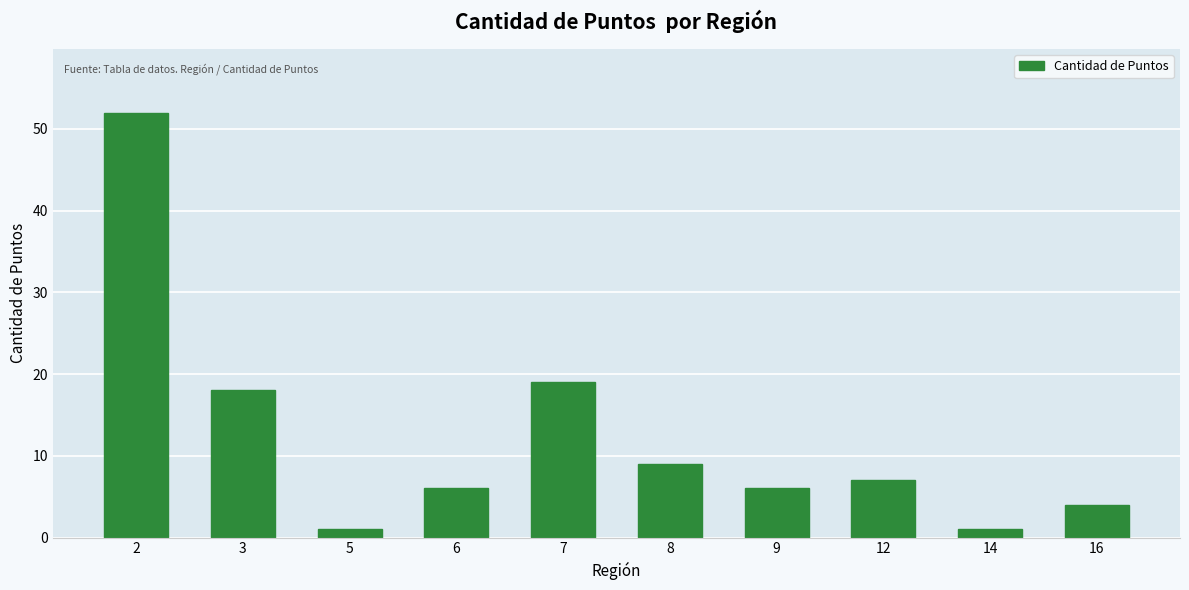

Reading left to right, transcribe all the data shown in this chart.

52	18	1	6	19	9	6	7	1	4